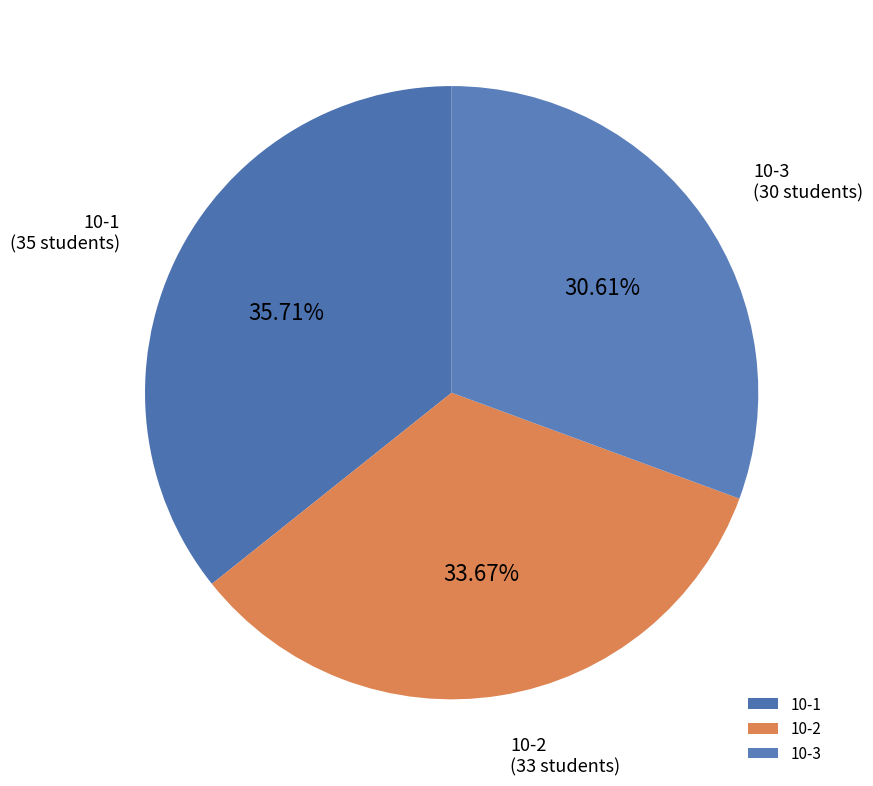

True or false: 10-1 accounts for 36% of the total.

True